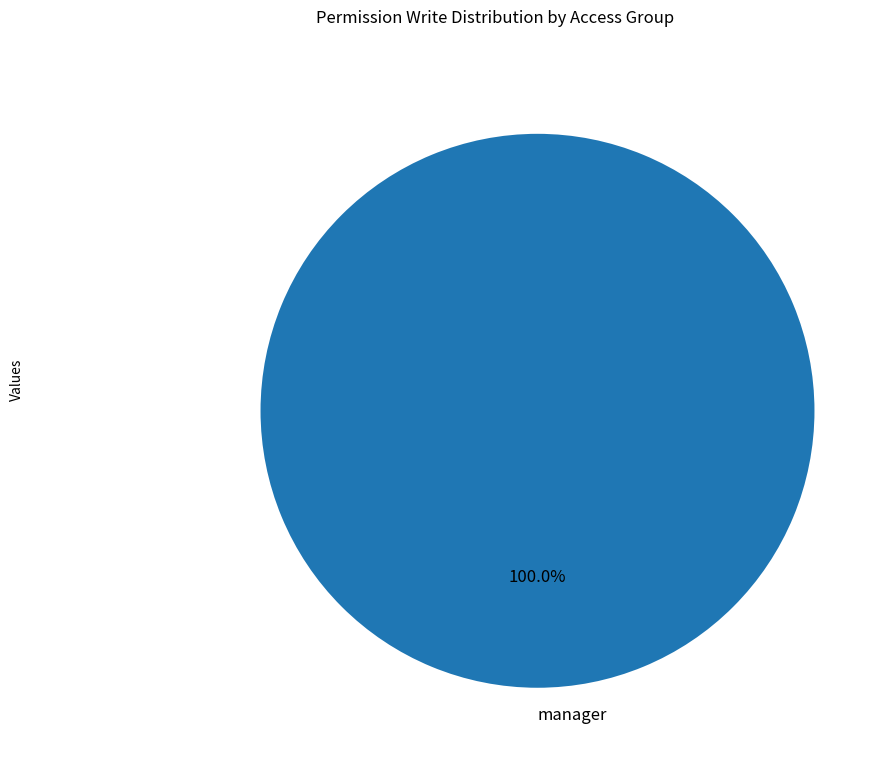

Is there any slice that represents more than half of the pie?

Yes